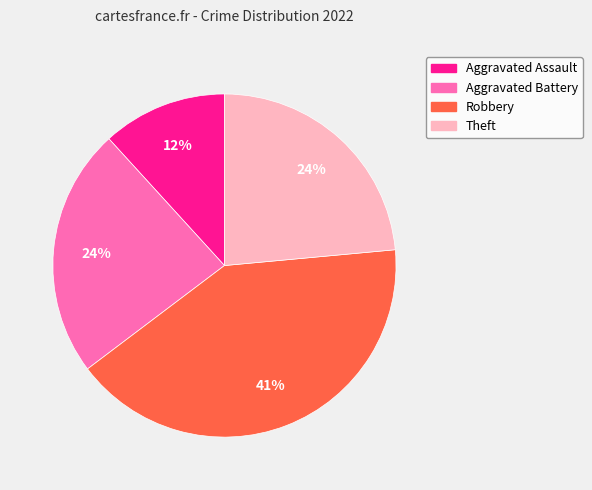

True or false: Aggravated Battery accounts for 30% of the total.

False